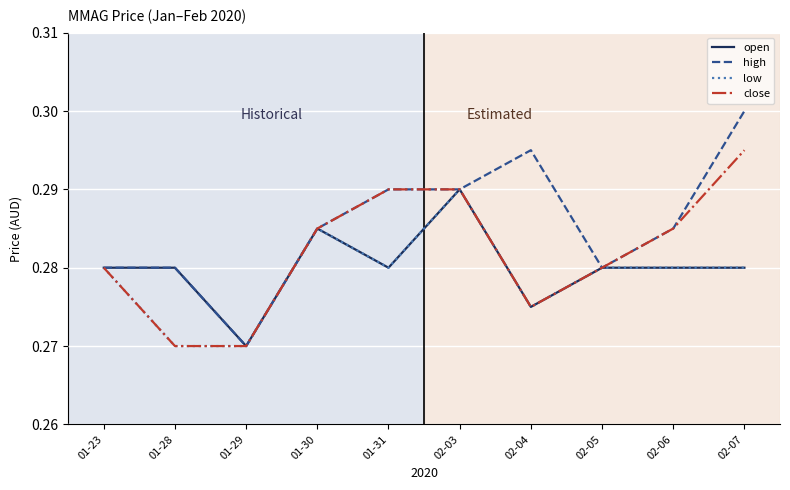

What position from the right is 01-30?

7